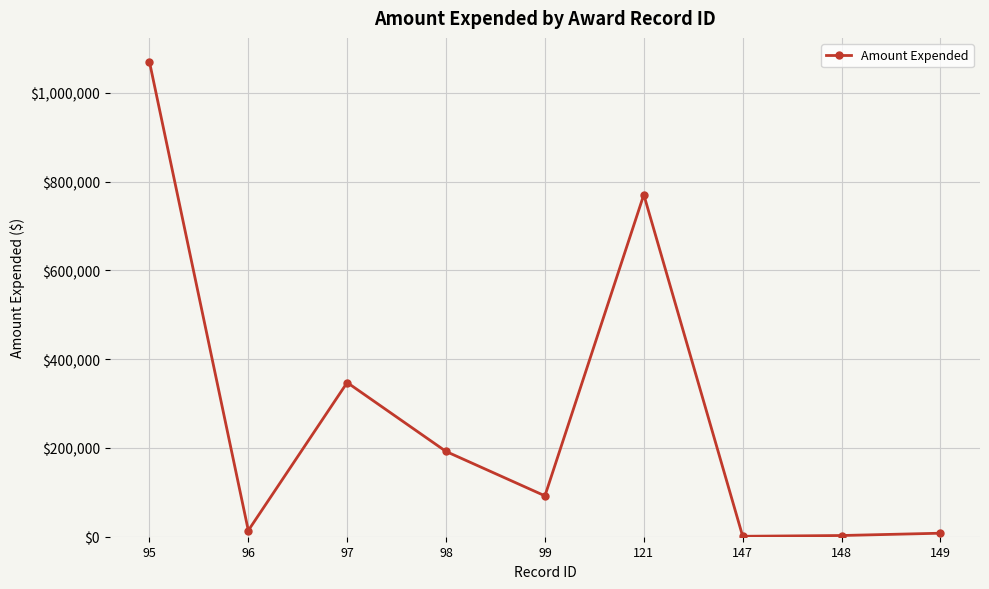

What is the approximate value at 121, to the nearest 100?

770300